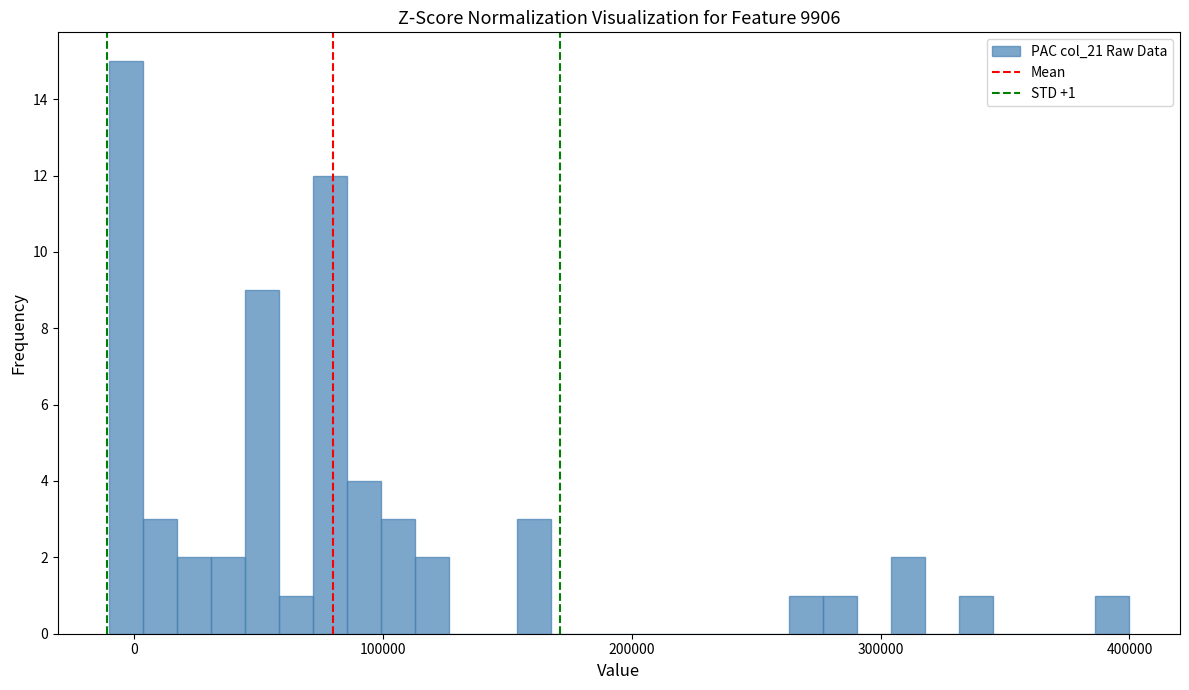

Around what value on the x-axis is the tallest bar? Give the approximate position of its centre, as read against the axis.

0